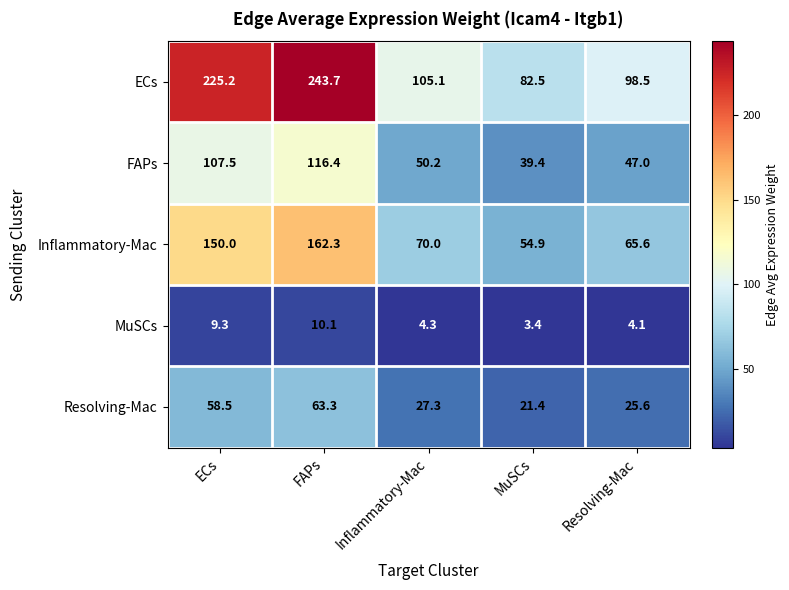

Reading left to right, list all the values displayed in this chart.

ECs: 225.2	243.7	105.1	82.5	98.5
FAPs: 107.5	116.4	50.2	39.4	47.0
Inflammatory-Mac: 150.0	162.3	70.0	54.9	65.6
MuSCs: 9.3	10.1	4.3	3.4	4.1
Resolving-Mac: 58.5	63.3	27.3	21.4	25.6